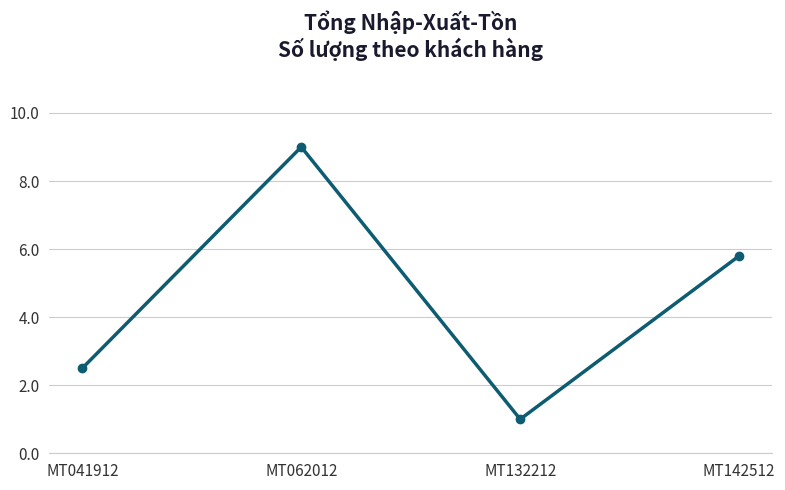

What is the difference between the values at MT132212 and MT062012?

8.0